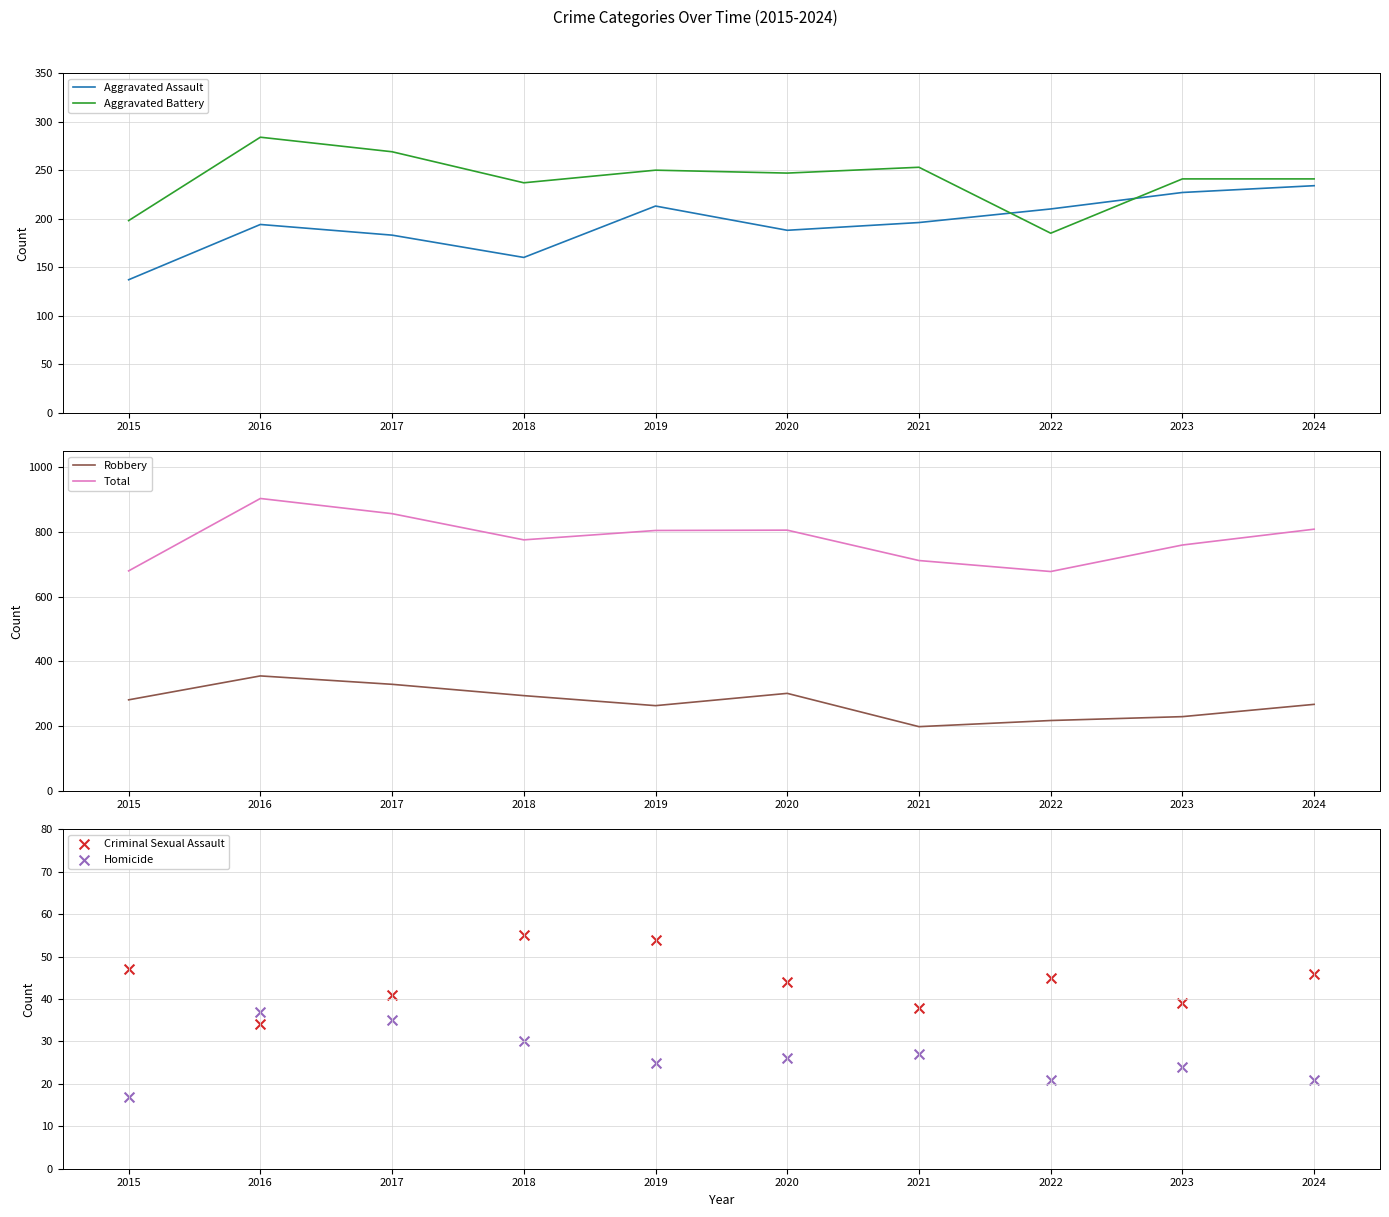

At which category is the sum across all series the highest?

2016